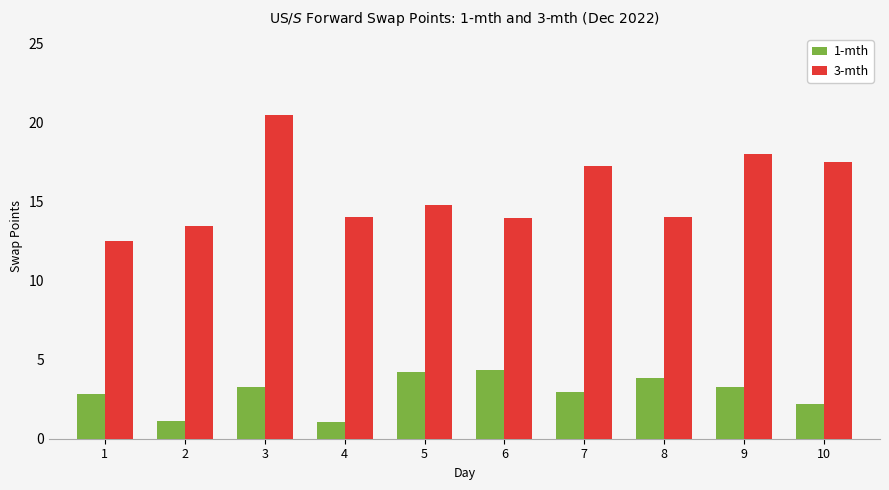

What is the difference between the highest and lowest values at 4?

12.9